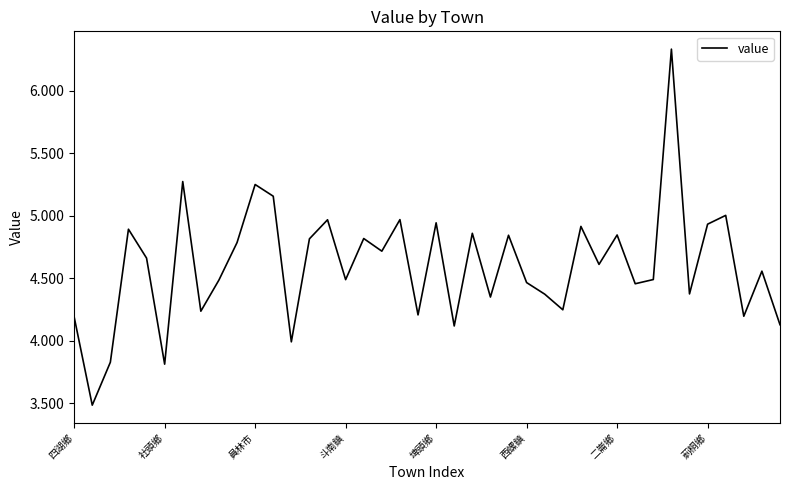

What is the difference between the maximum and minimum values?

2.8